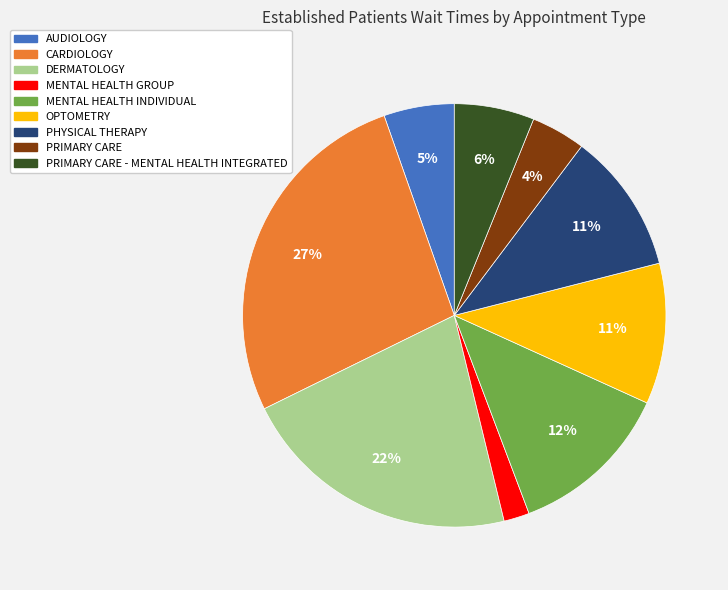

How many slices are in this pie chart?

9